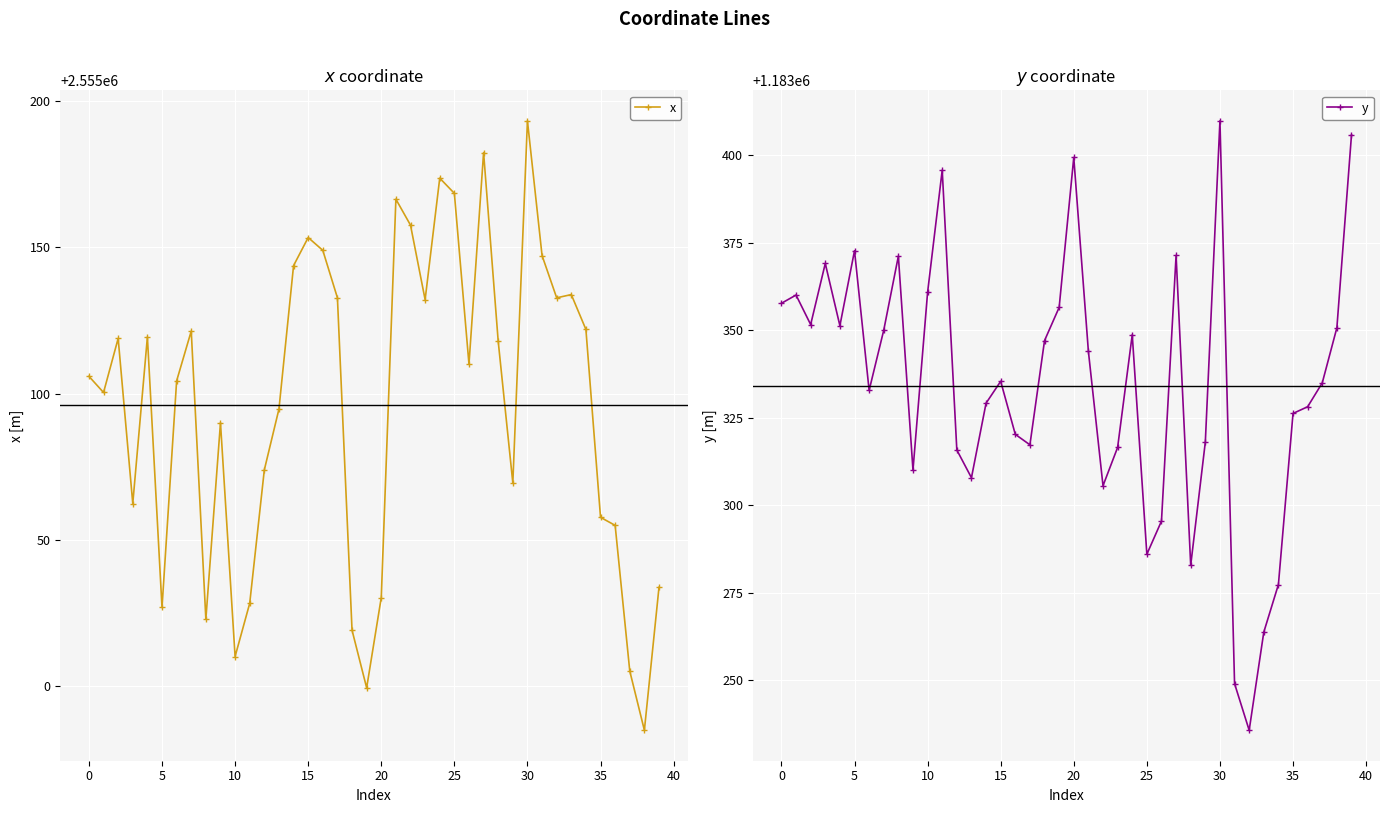

True or false: x has more than 0 points higher than both neighbors.

True